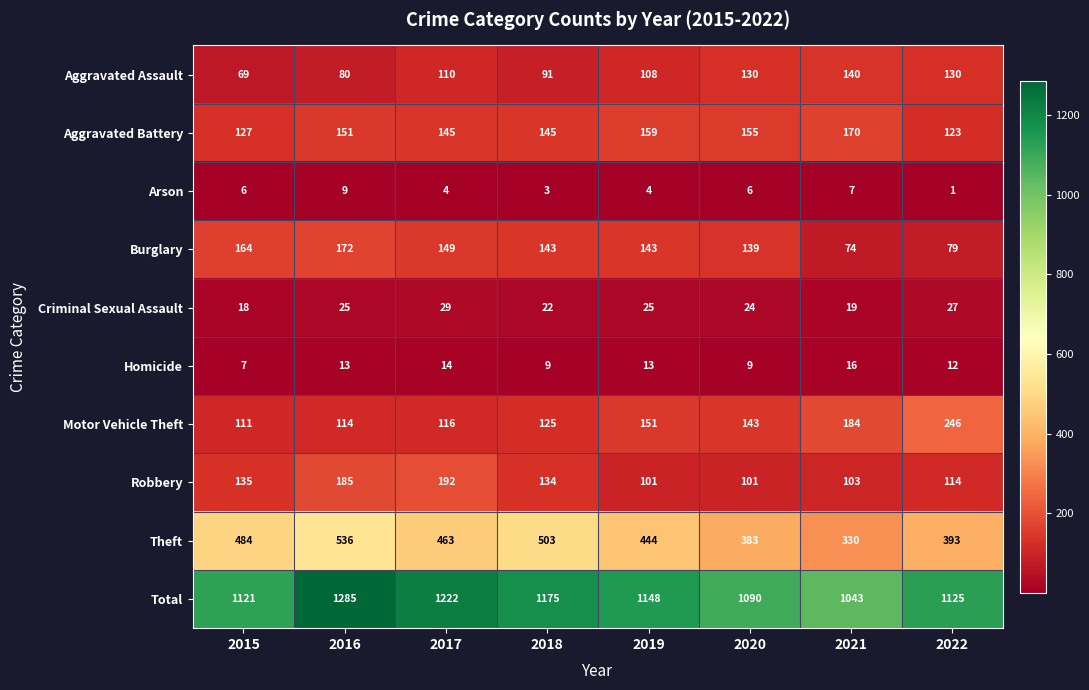

Is it true that Burglary equals 30 at 2022?

False